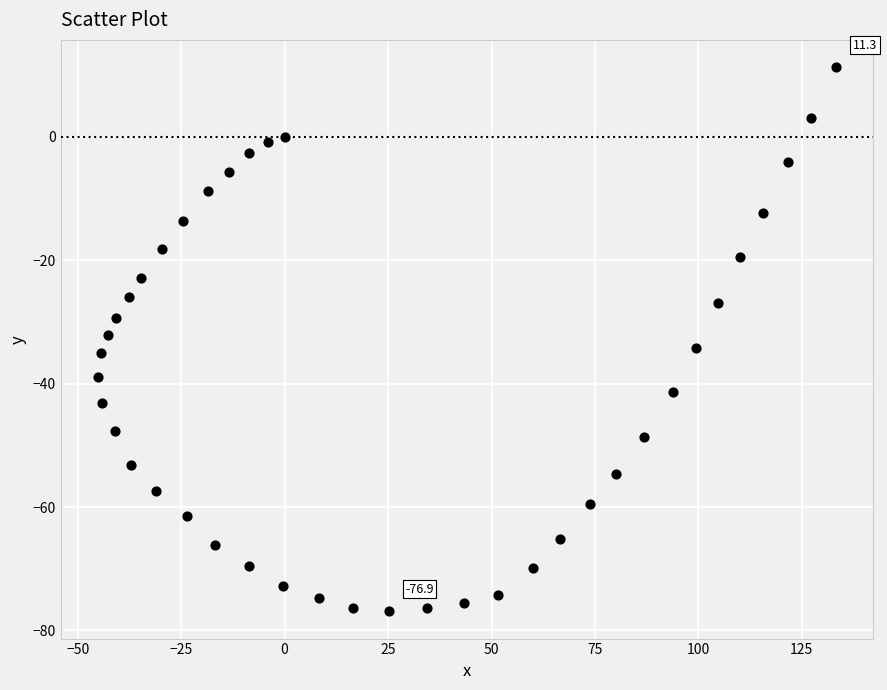

What is the range of Y values (max minus min)?

88.2